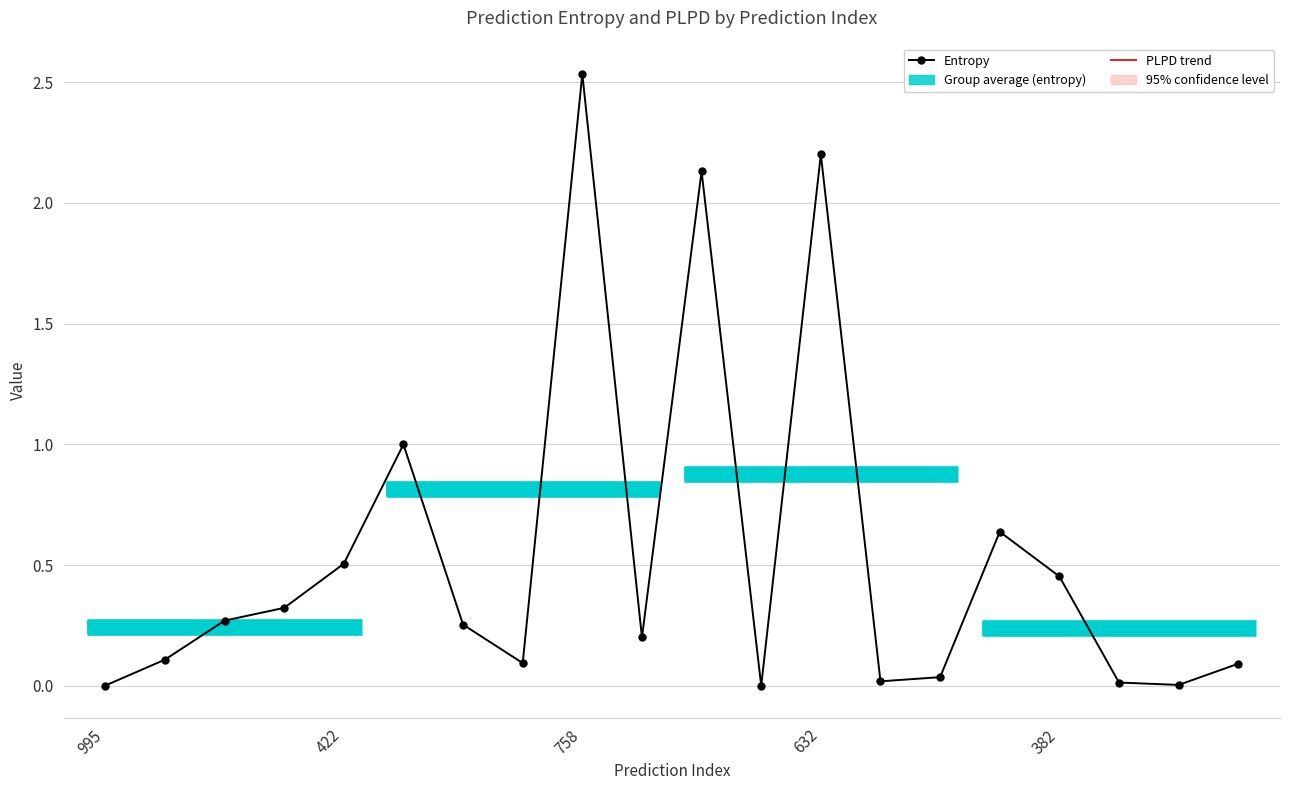

At which category does PLPD reach its first local valley?

422